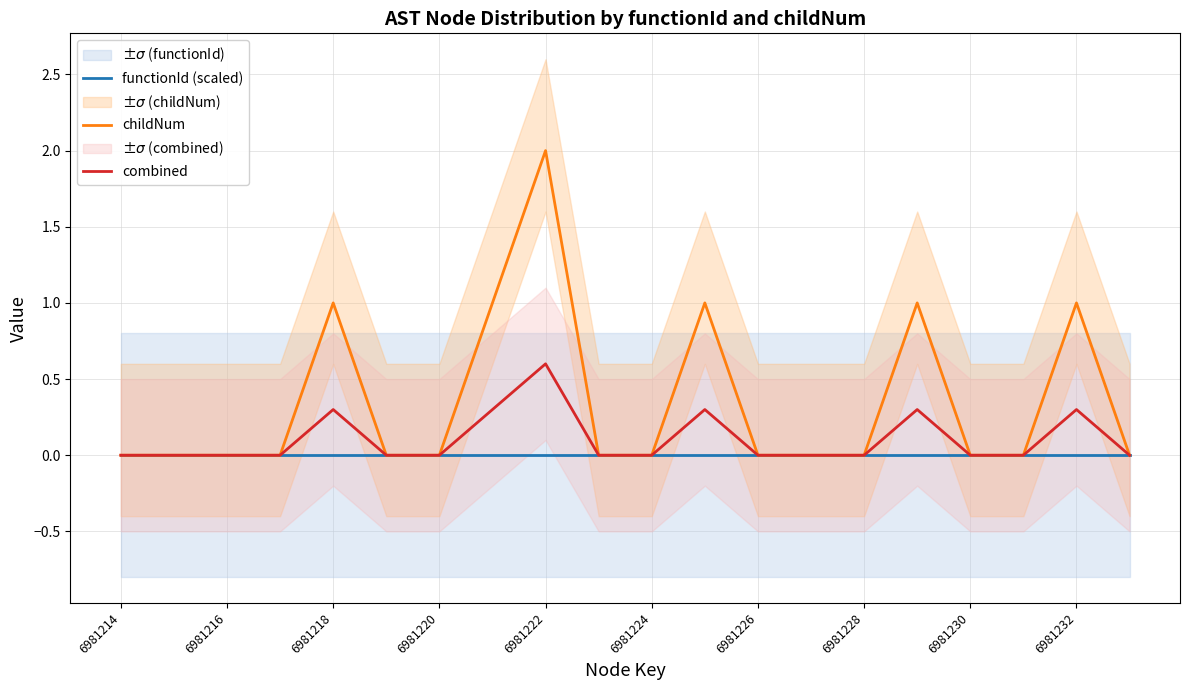

How many data points in combined are above 0?

6